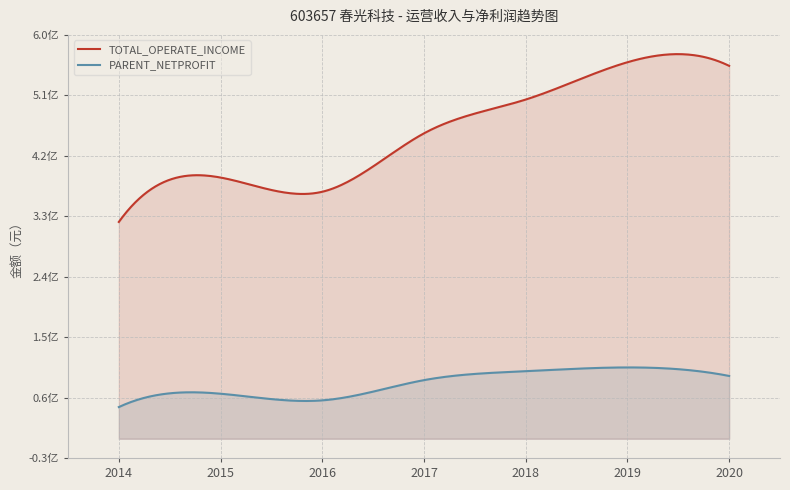

The TOTAL_OPERATE_INCOME series shows 507084394.4 at 2018. True or false?

True